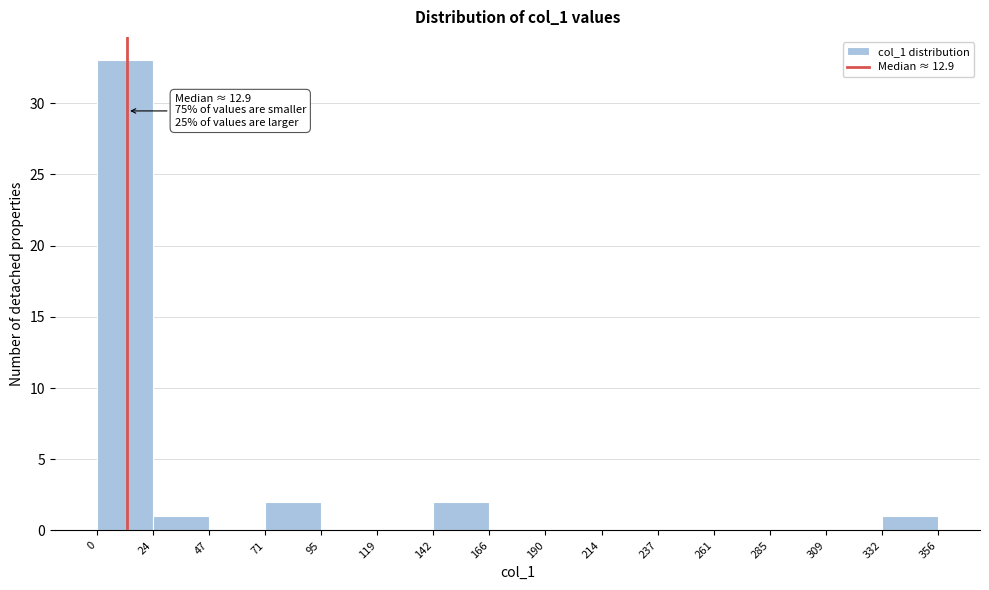

Over which range of the x-axis is the bar tallest?

0 to 24